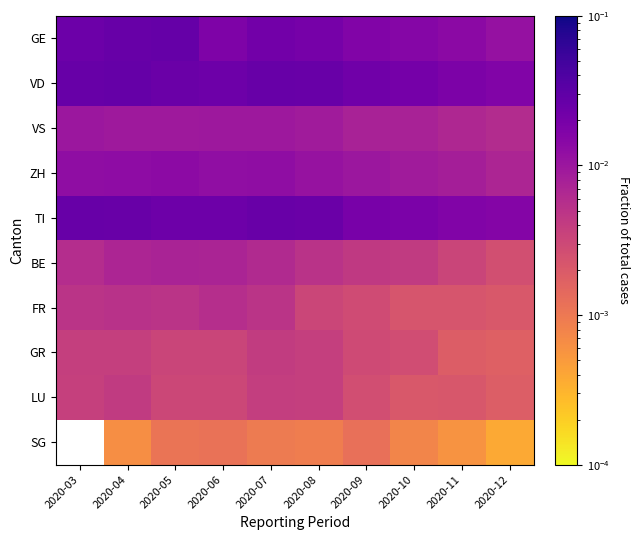

Count the number of categories in the chart.

10